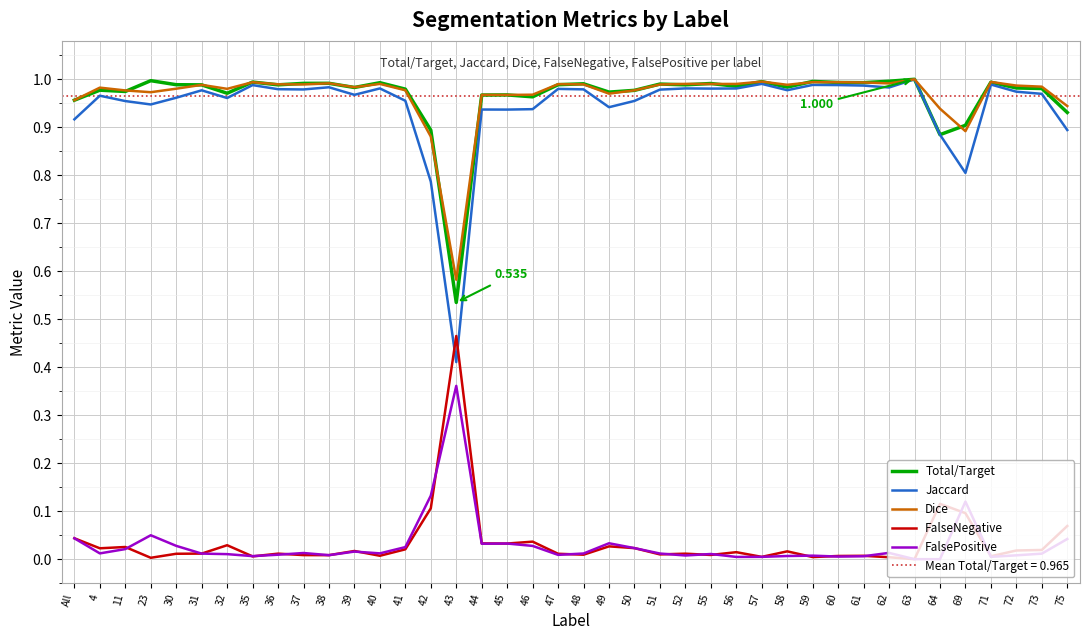

At how many categories does at least one series exceed 0?

40